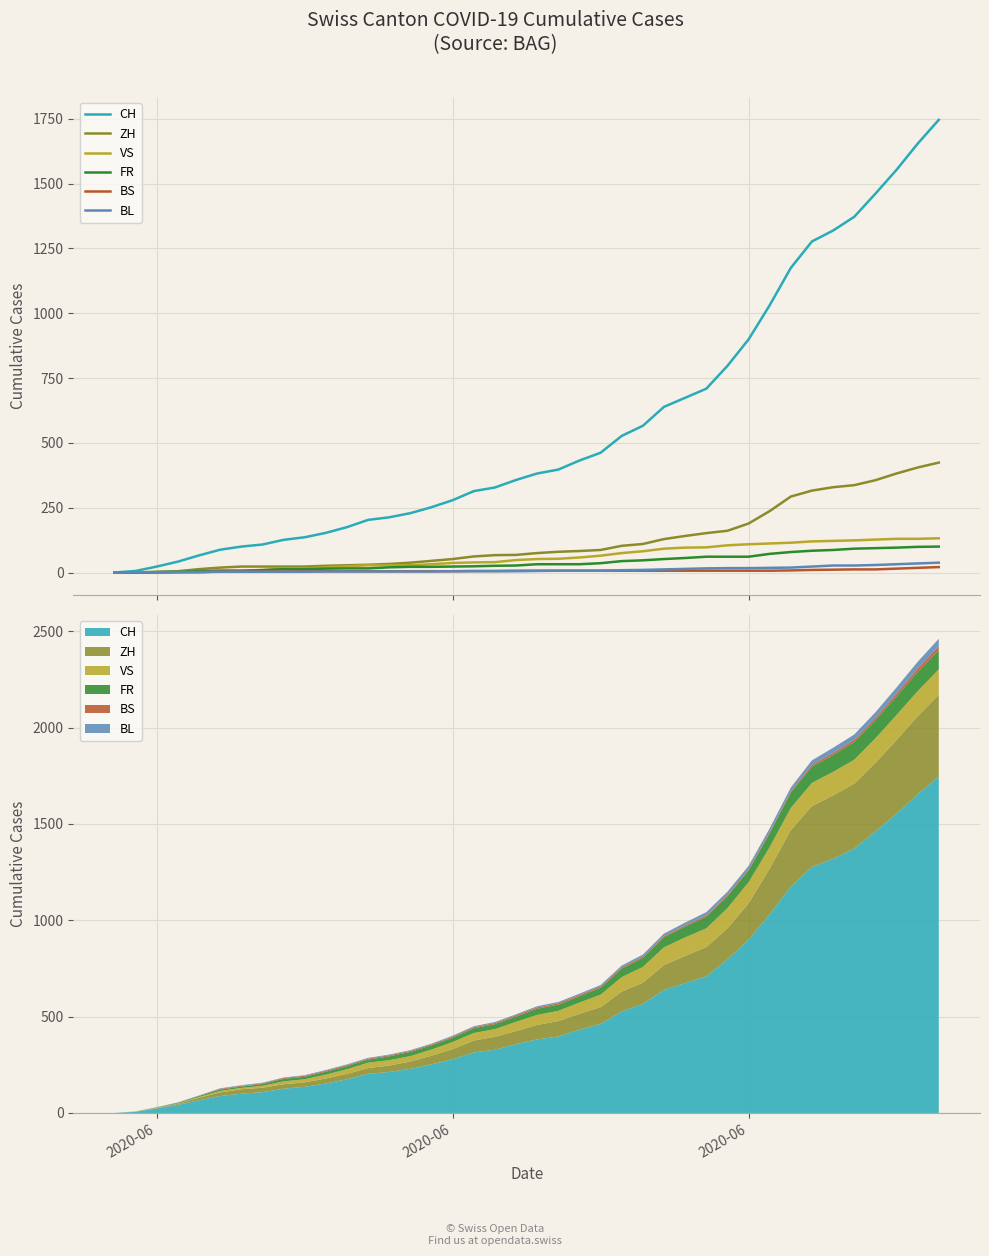

What is the difference between the maximum and minimum values in the BS series?

21